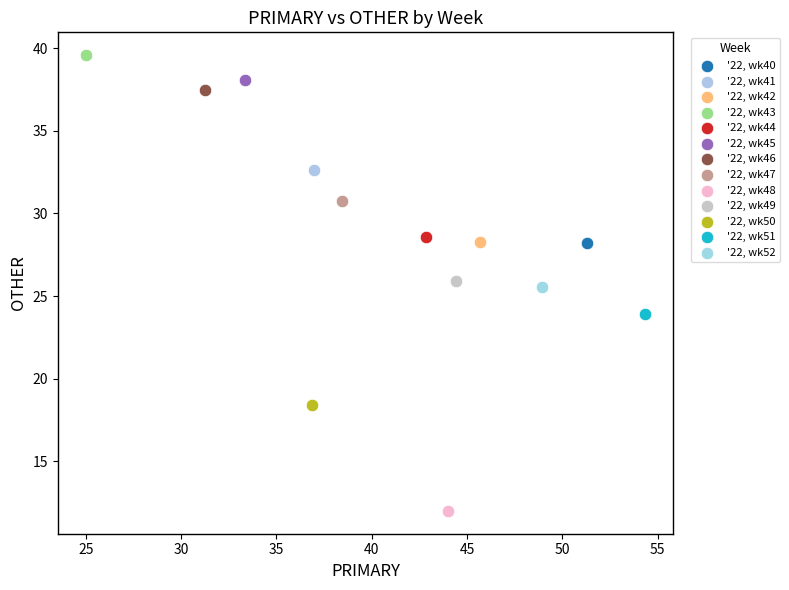

Which series contains the lowest Y value?

'22, wk48